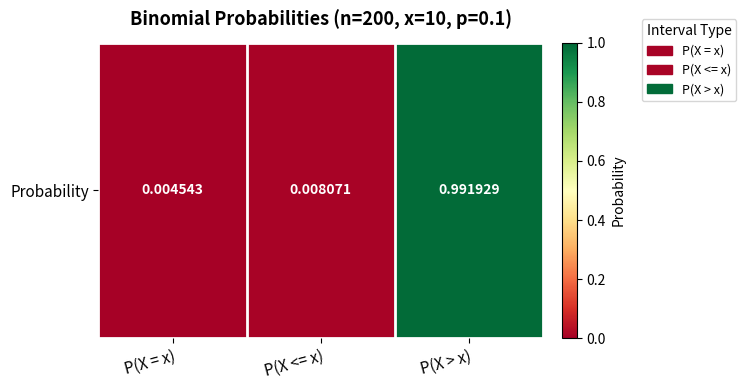

What is the greatest value displayed?

1.0